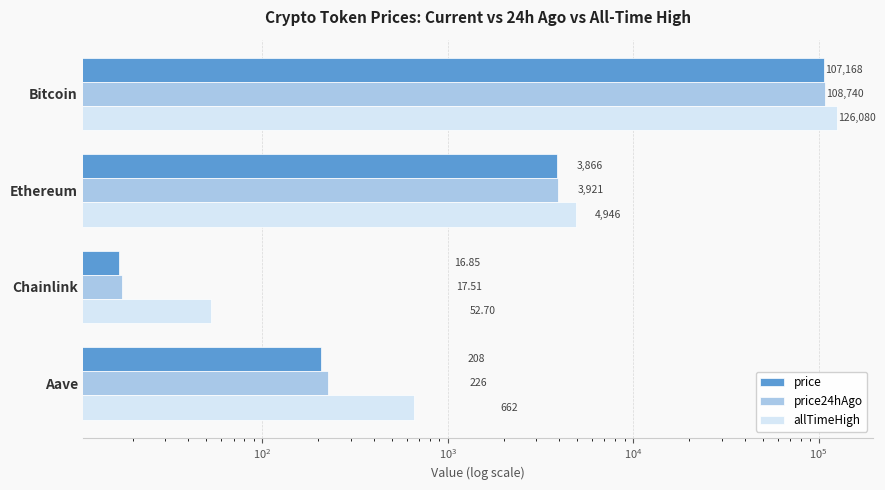

Is the value of price24hAgo at Aave greater than the value of allTimeHigh at Ethereum?

No